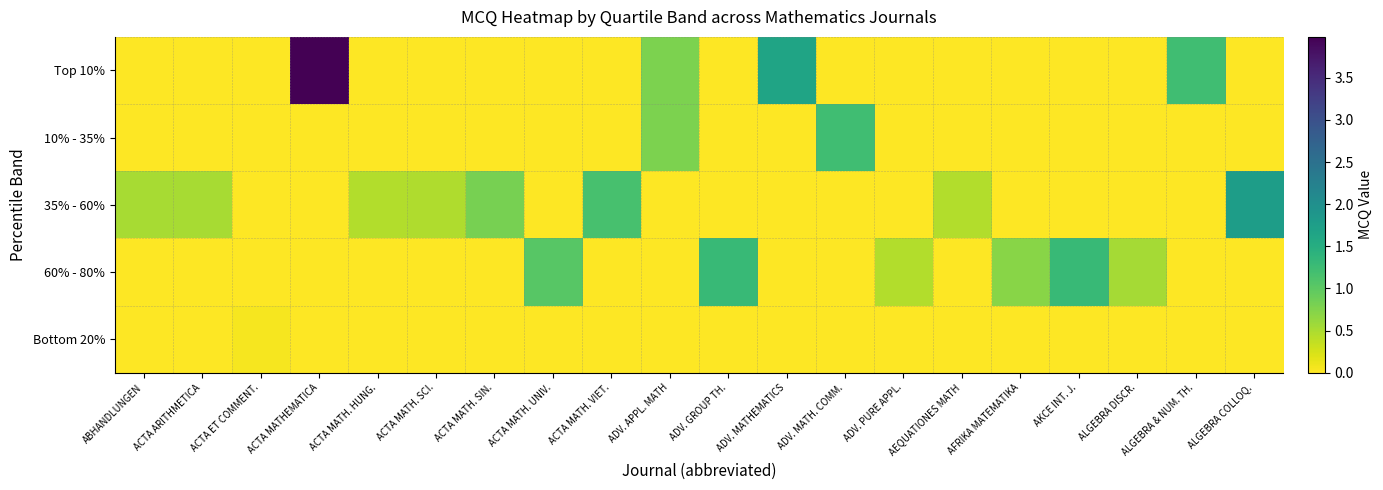

Rank the series at ABHANDLUNGEN from highest to lowest value.

35% - 60%, Top 10%, 10% - 35%, 60% - 80%, Bottom 20%